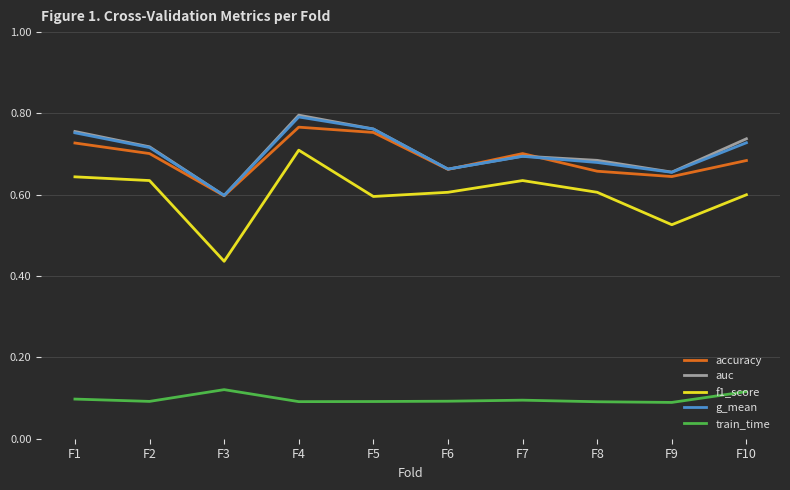

True or false: f1_score has more than 0 interior local peaks.

True